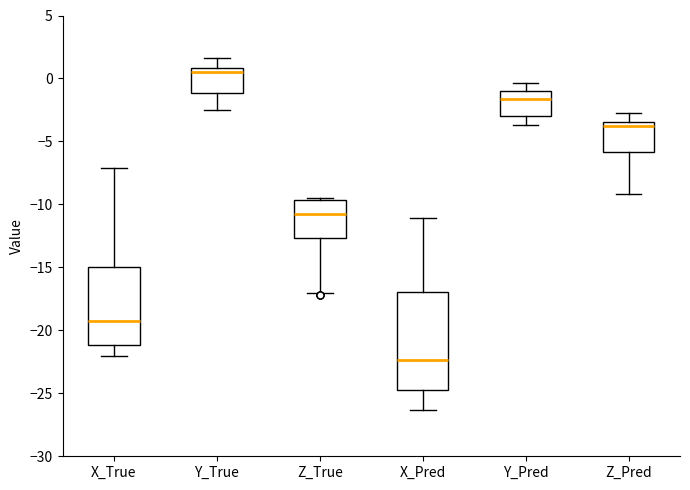

Which box is the tallest, from its lower edge to its upper edge?

X_Pred